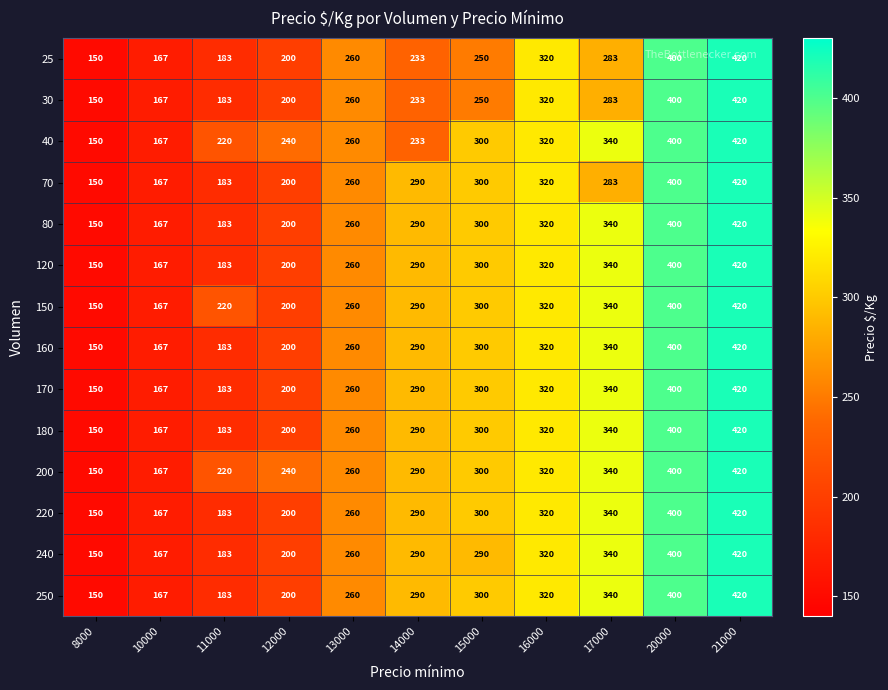

The 200 series shows 340 at 17000. True or false?

True